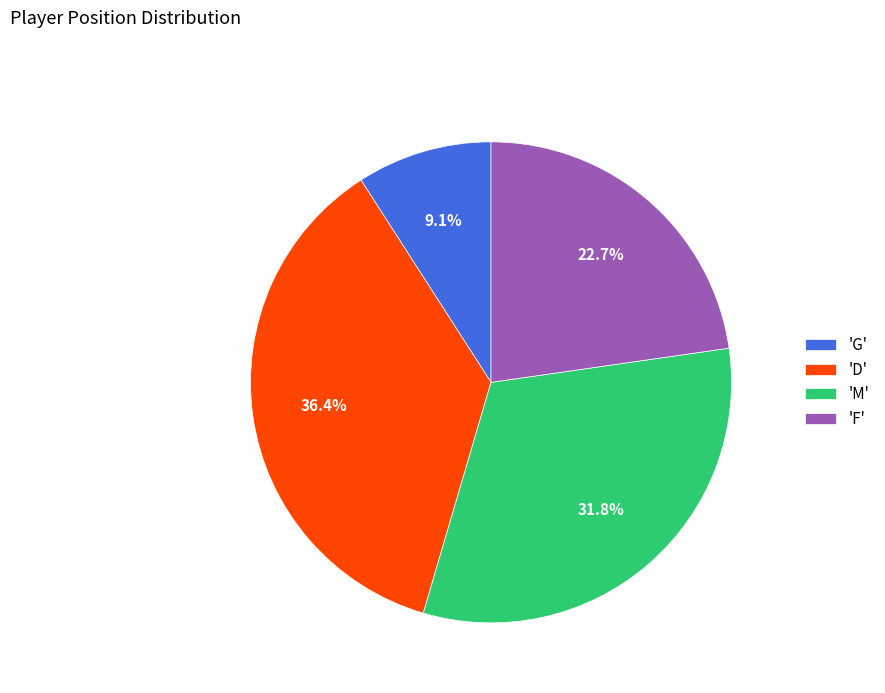

Is there any slice that represents more than half of the pie?

No